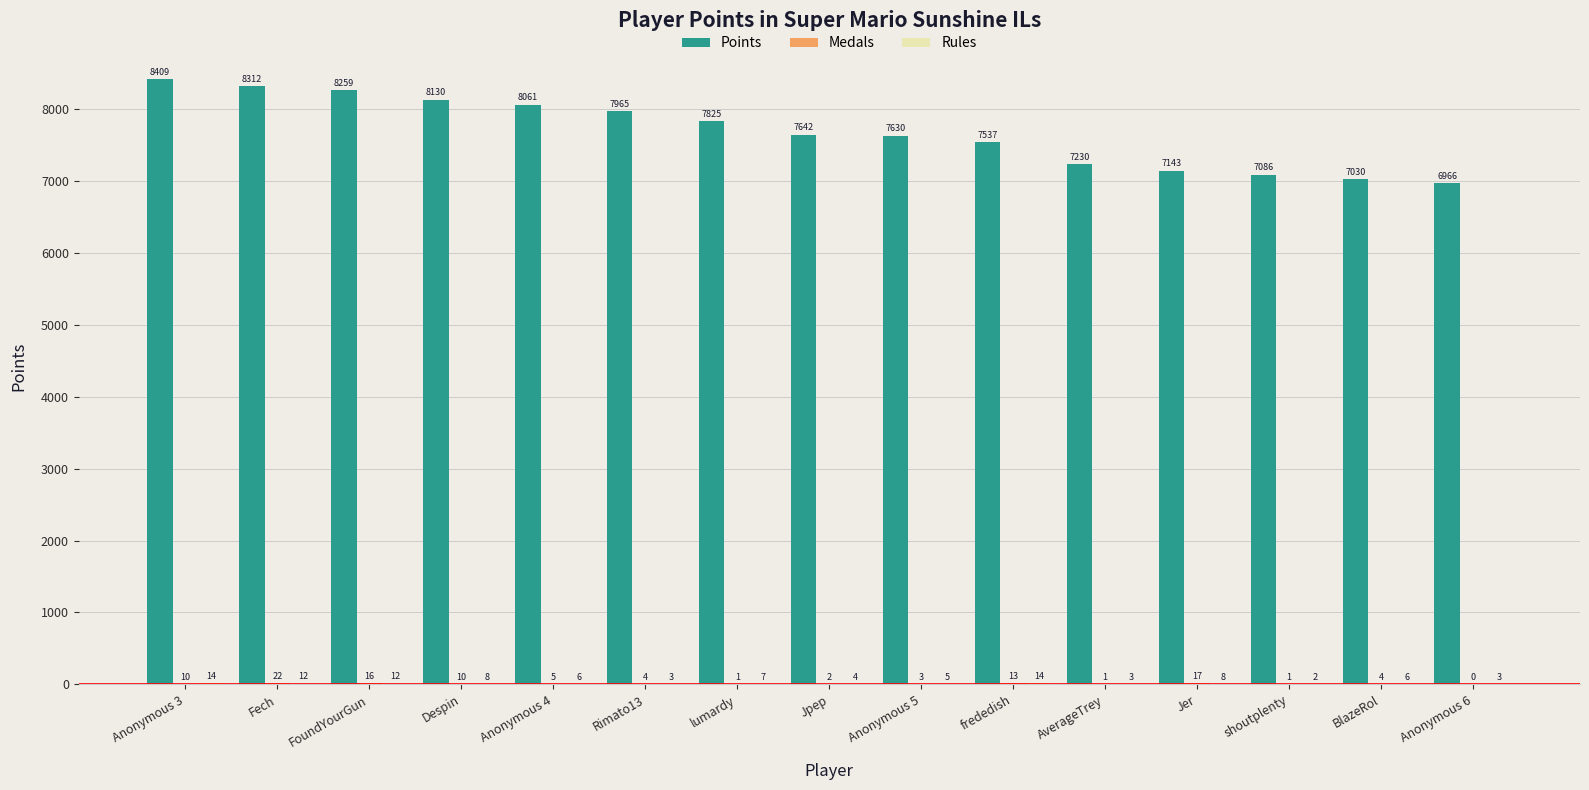

True or false: Points has a value of 7825 at lumardy.

True